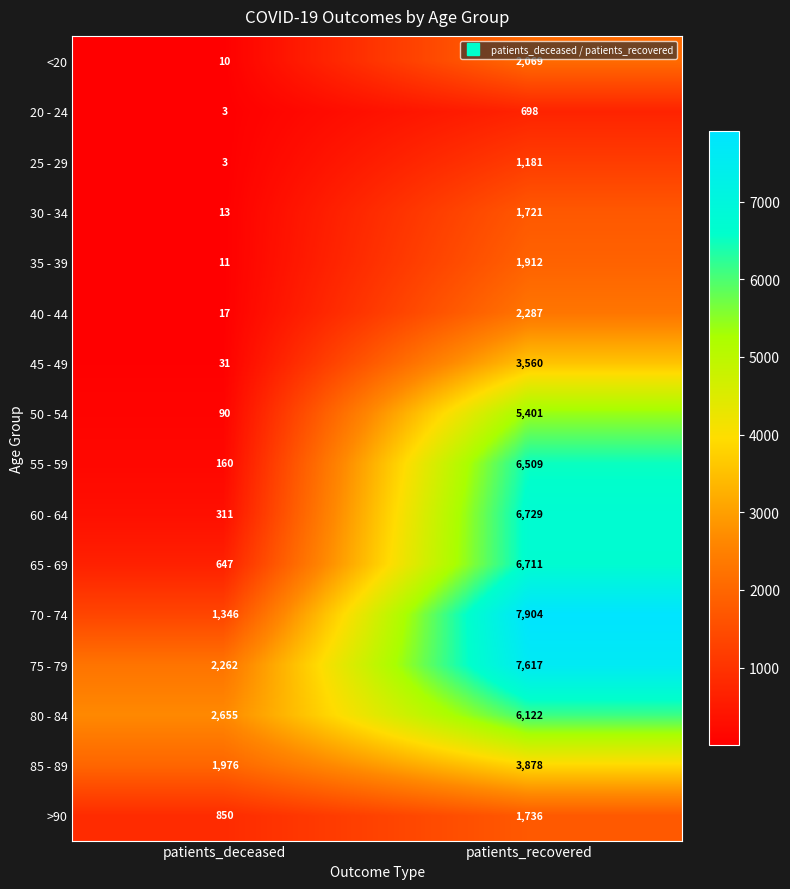

Which category has the highest value across all series?

patients_recovered